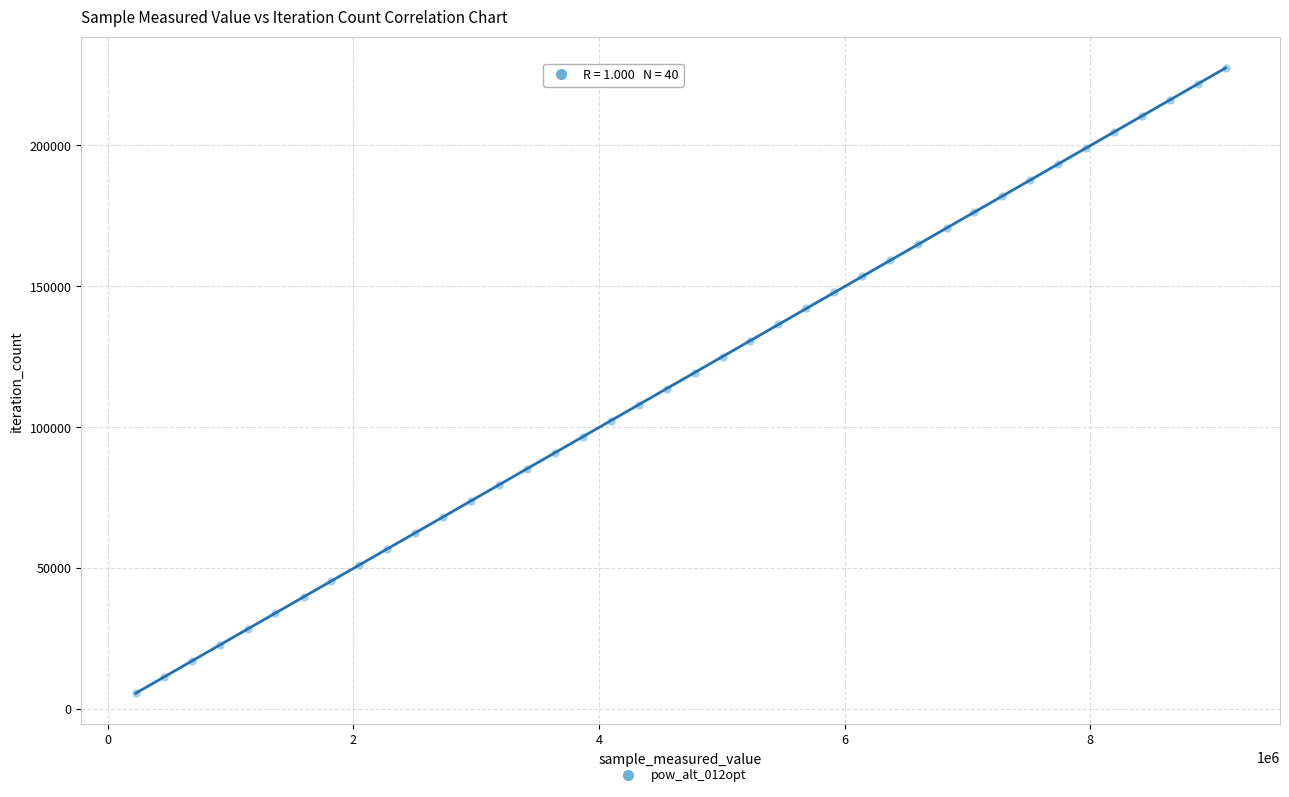

What is the range of Y values (max minus min)?

221793